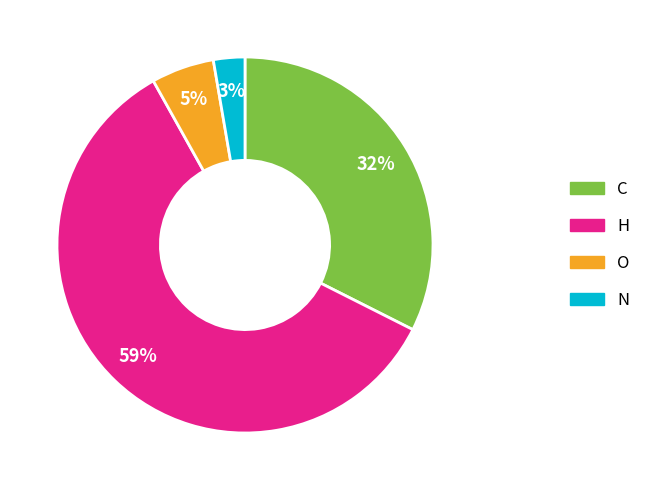

To the nearest percent, what portion does O represent?

5%